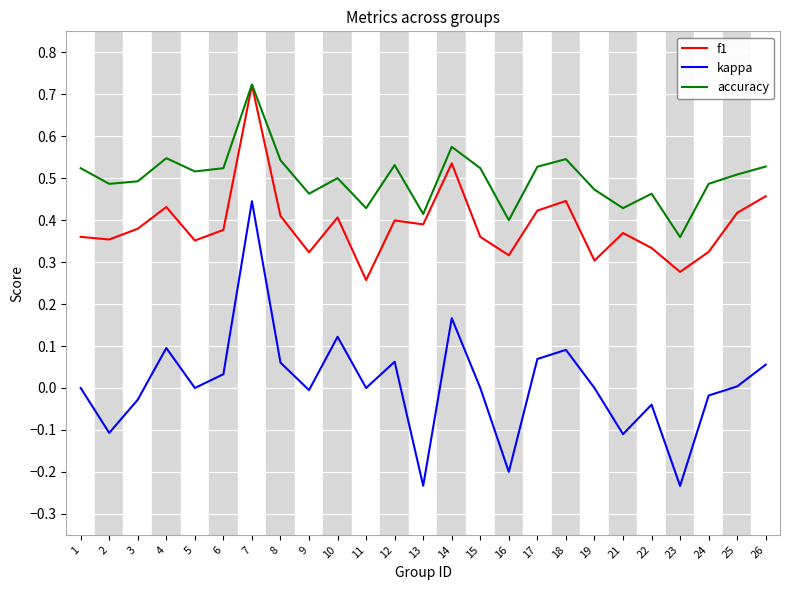

List the series in order of their overall mean, highest first.

accuracy, f1, kappa